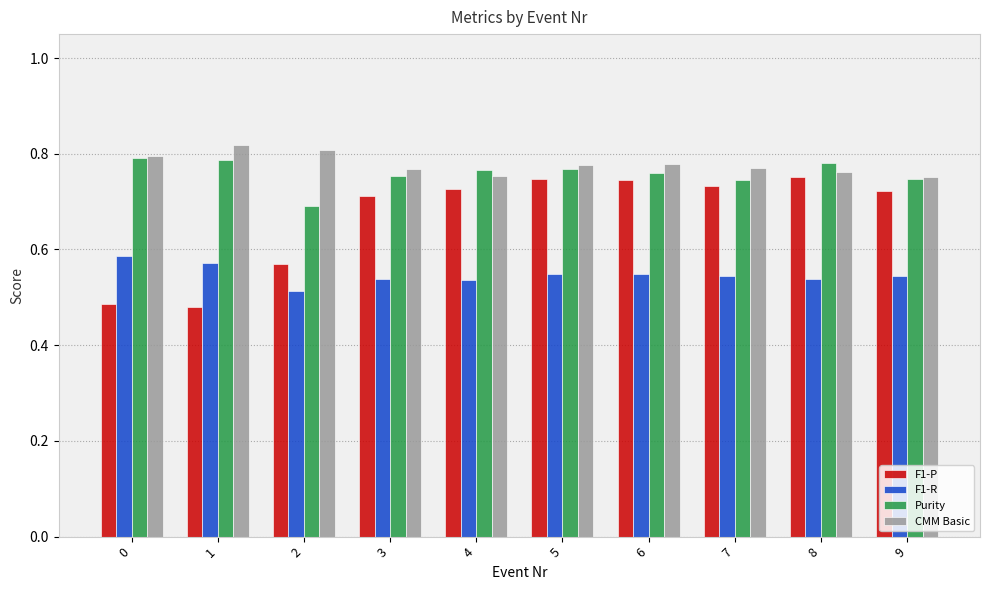

What is the difference between the maximum and minimum values in the F1-P series?

0.3